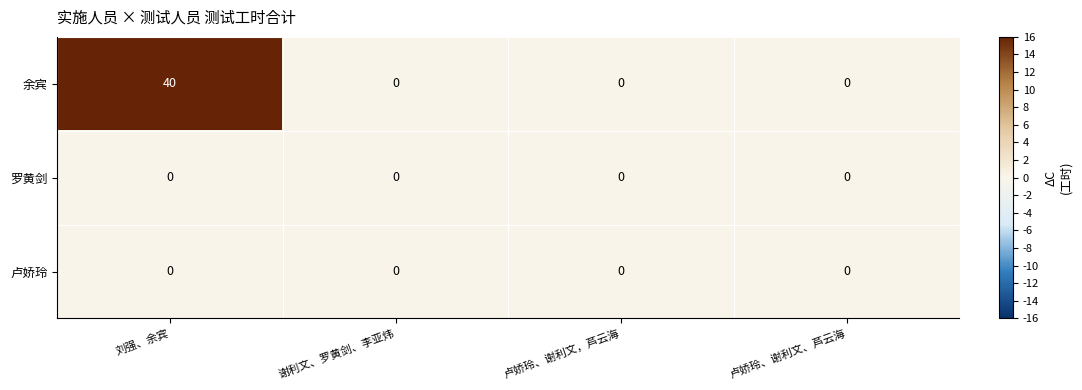

Reading right to left, extract all data points from this chart.

余宾: 0	0	0	40
罗黄剑: 0	0	0	0
卢娇玲: 0	0	0	0